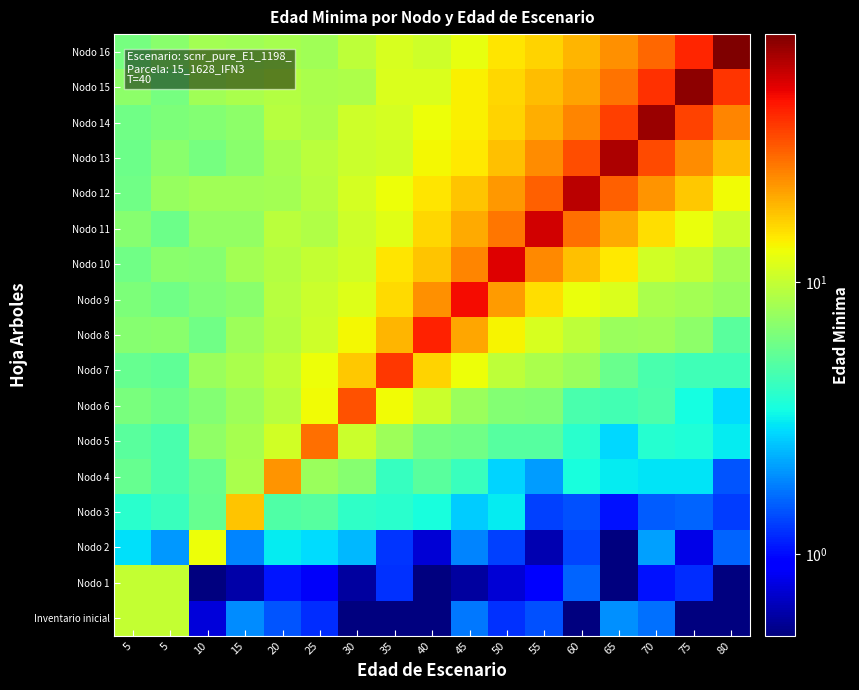

At 10, list the series in order from largest to smallest.

Nodo 2, Nodo 16, Nodo 15, Nodo 12, Nodo 7, Nodo 11, Nodo 5, Nodo 10, Nodo 6, Nodo 14, Nodo 9, Nodo 13, Nodo 8, Nodo 4, Nodo 3, Inventario inicial, Nodo 1